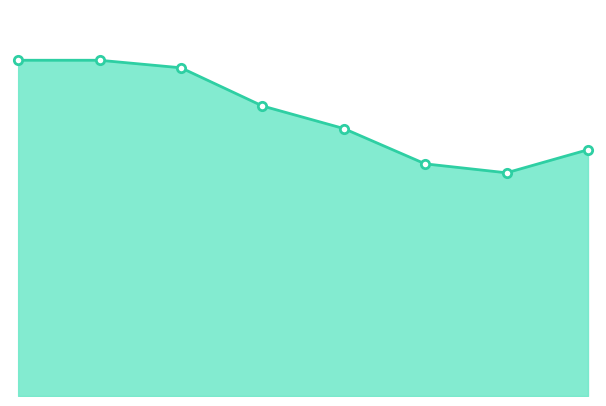

How many lines are shown in the chart?

1